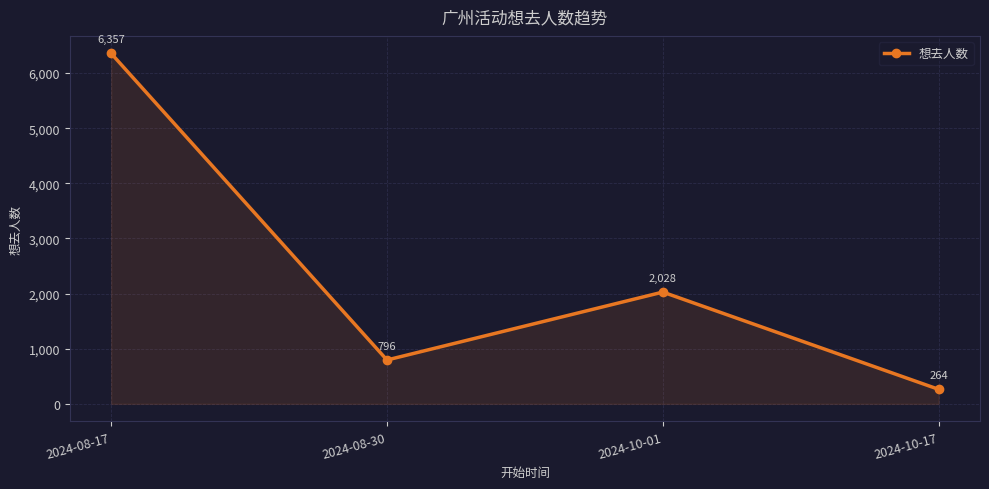

True or false: the data has more than 1 interior local peaks.

False